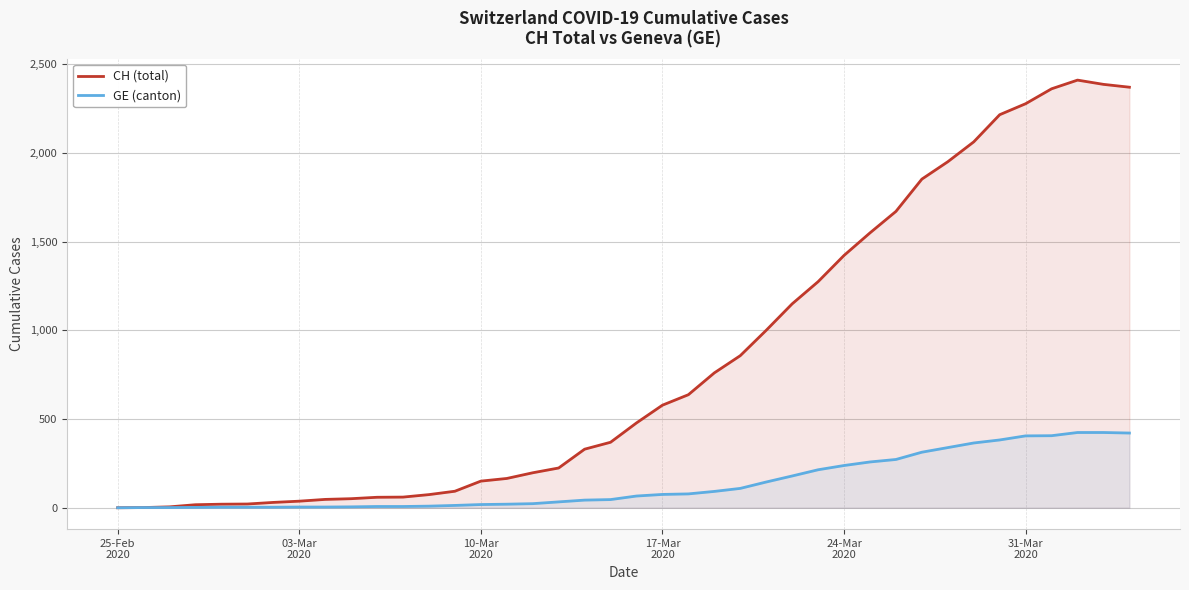

What is the sum of the GE (canton) values at 25-Feb
2020 and 24-Mar
2020?

238